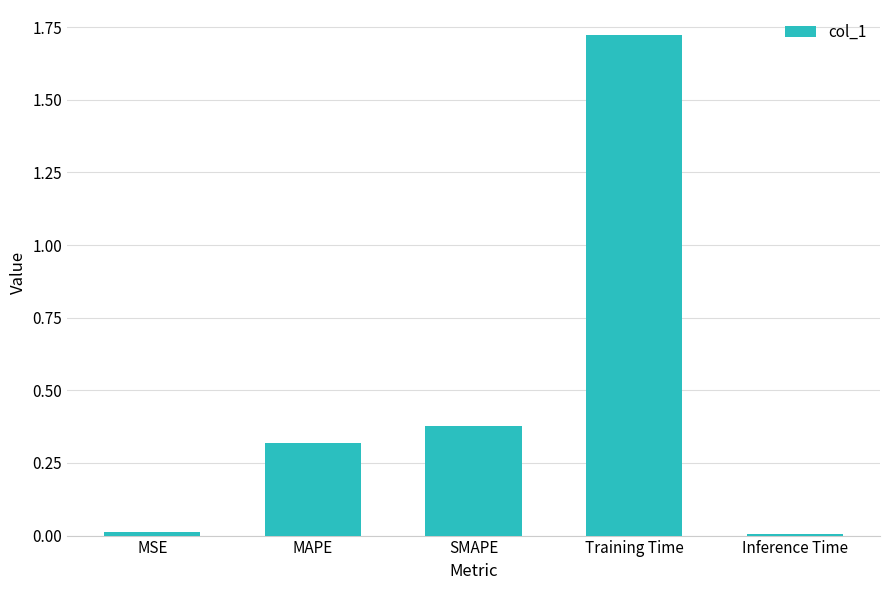

True or false: the data shows 0.2 at SMAPE.

False